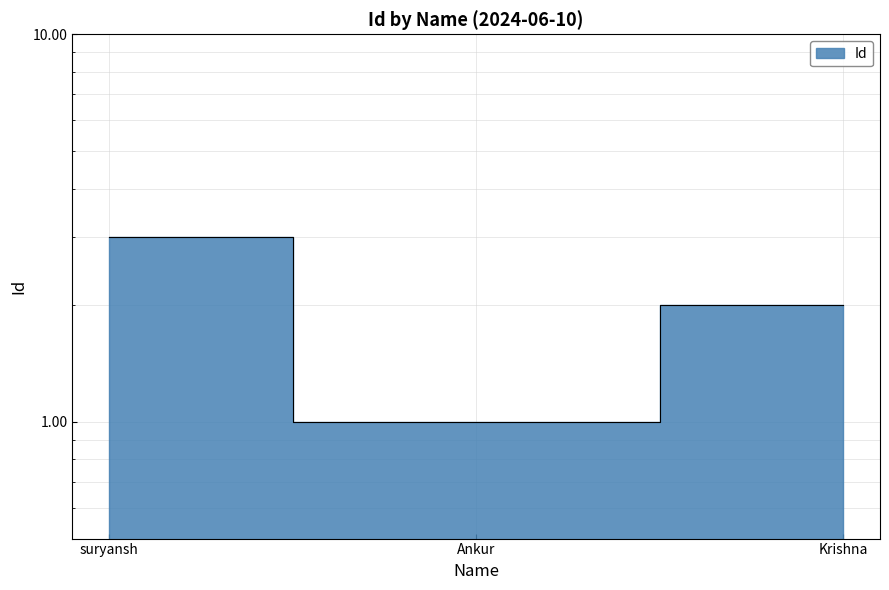

Is it true that the value at Ankur is 2?

False